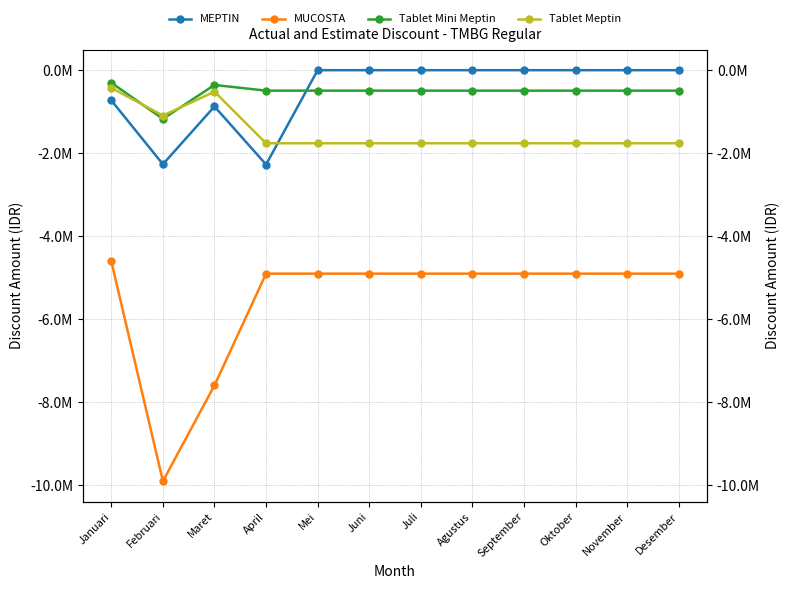

What is the average value of the MUCOSTA series?

-5518885